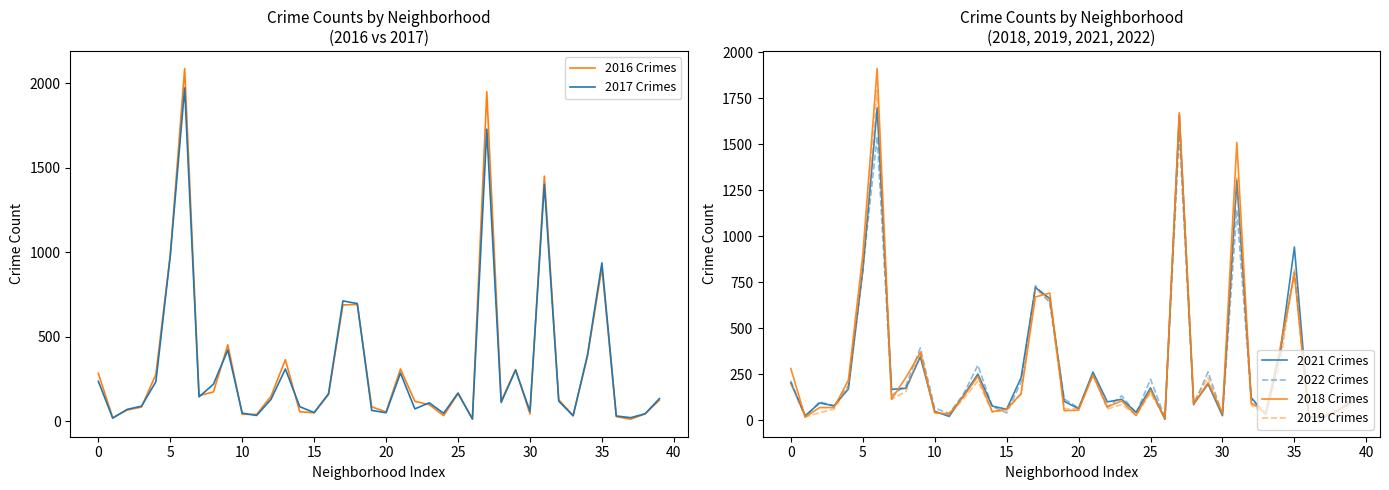

What is the average value of the 2019 Crimes series?

280